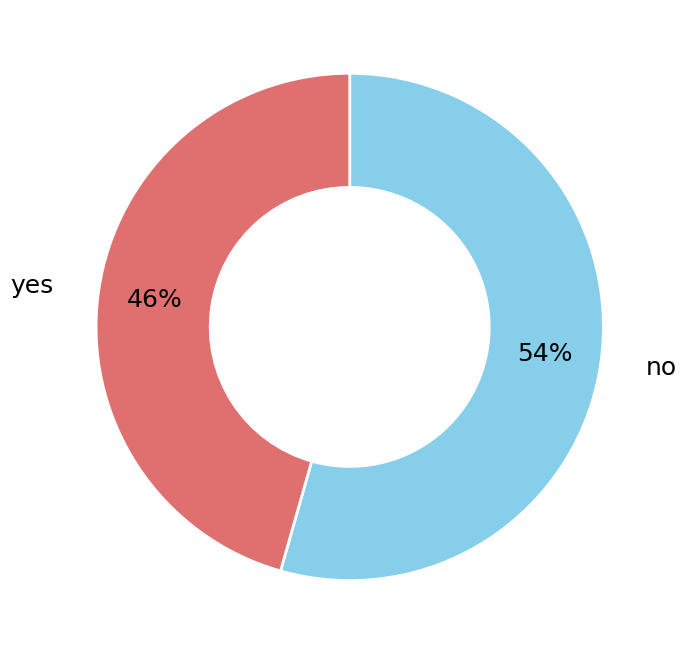

Is there a majority slice in this chart?

Yes